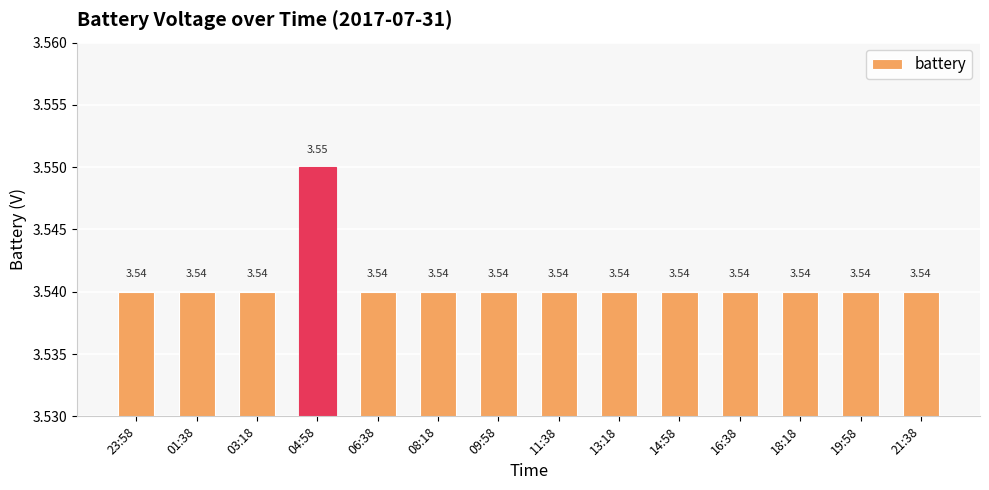

Are the bars horizontal?

No